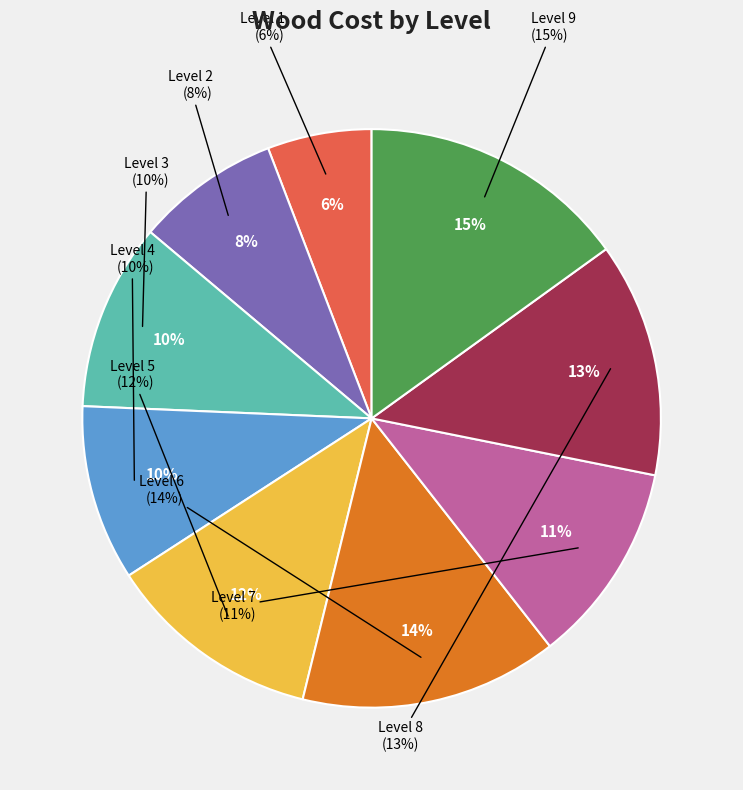

How much of the chart is everything except Level 7?

88.7%